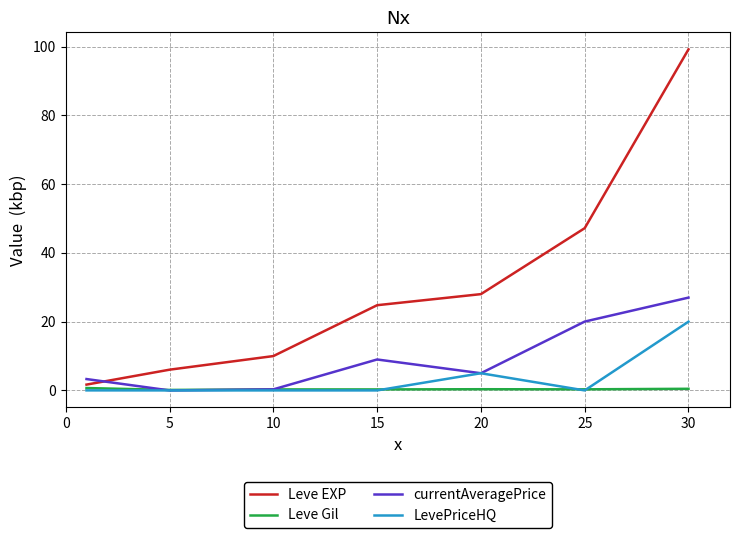

Which series ends up on top after the final intersection of currentAveragePrice and Leve EXP?

Leve EXP